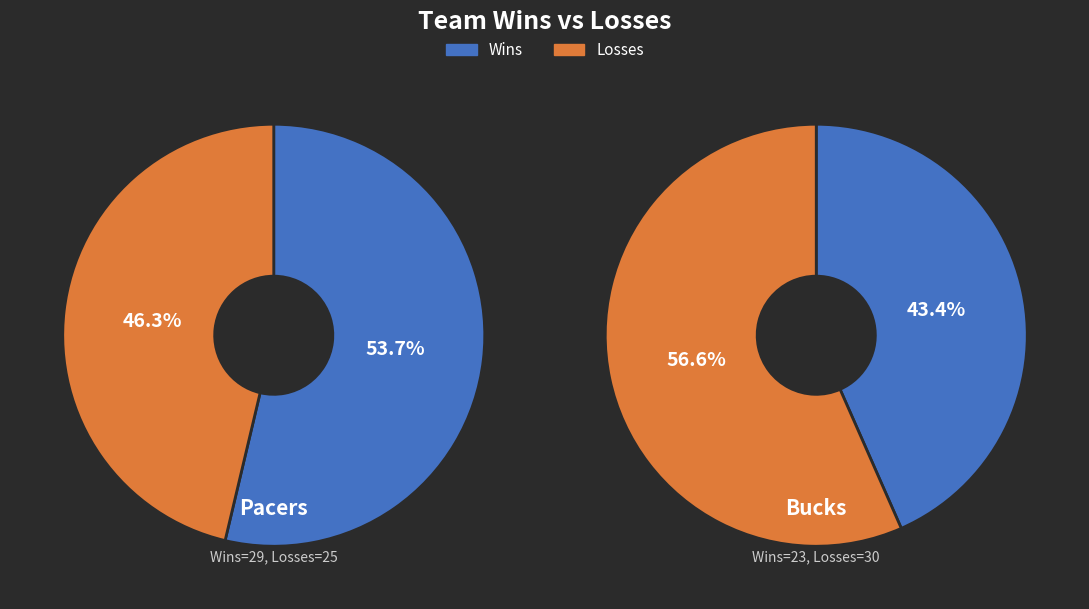

To the nearest percent, what is the average slice percentage?

50%